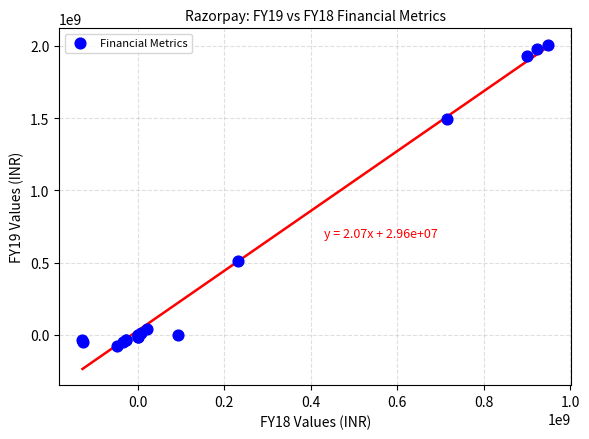

What Y value in the scatter plot is closest to 965157356?

512232119